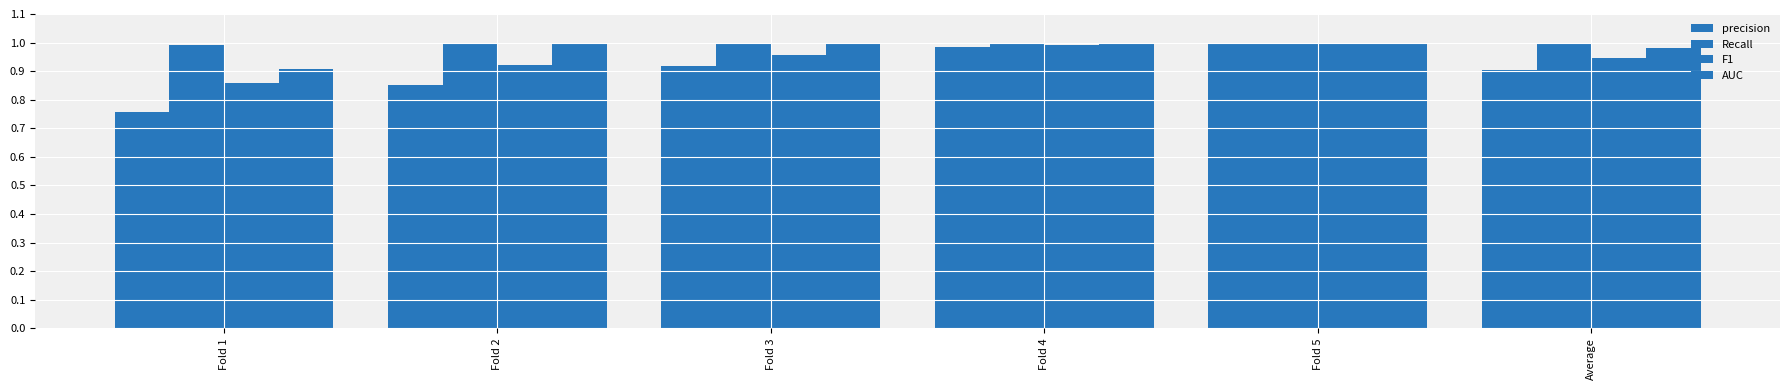

What is the label of the 3rd bar from the left?

Fold 3